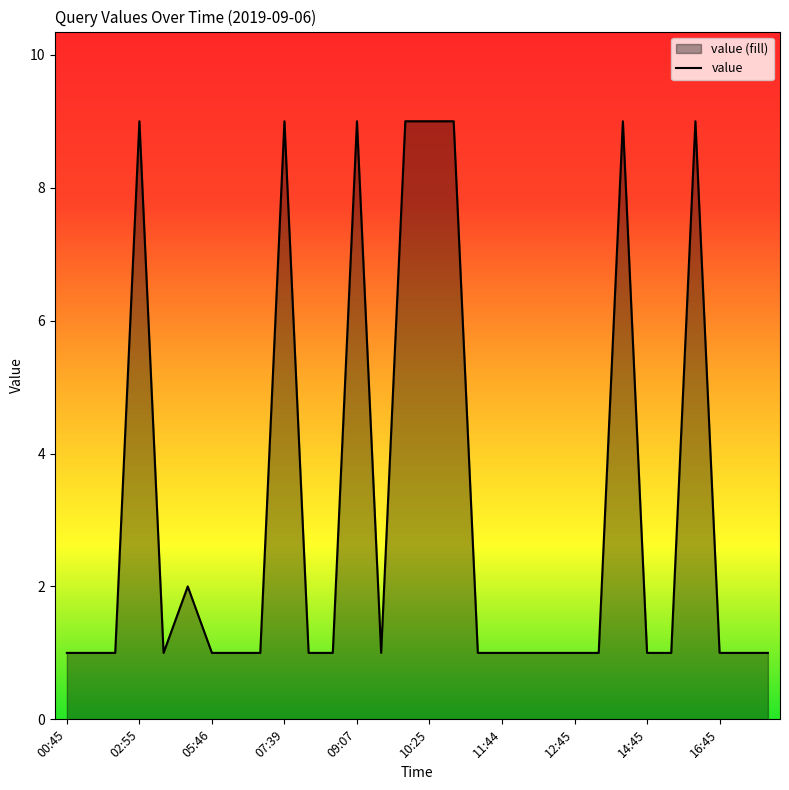

How many interior local valleys (lower than both neighbors) does the data have?

2